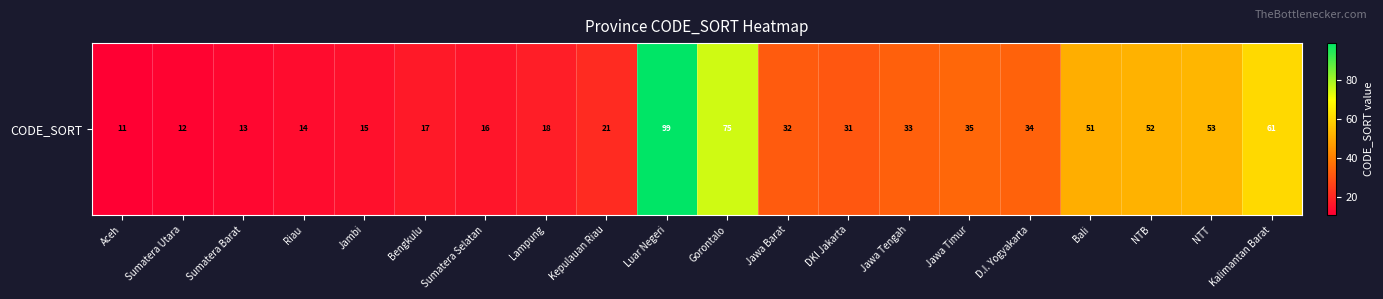

What is the smallest value displayed?

11